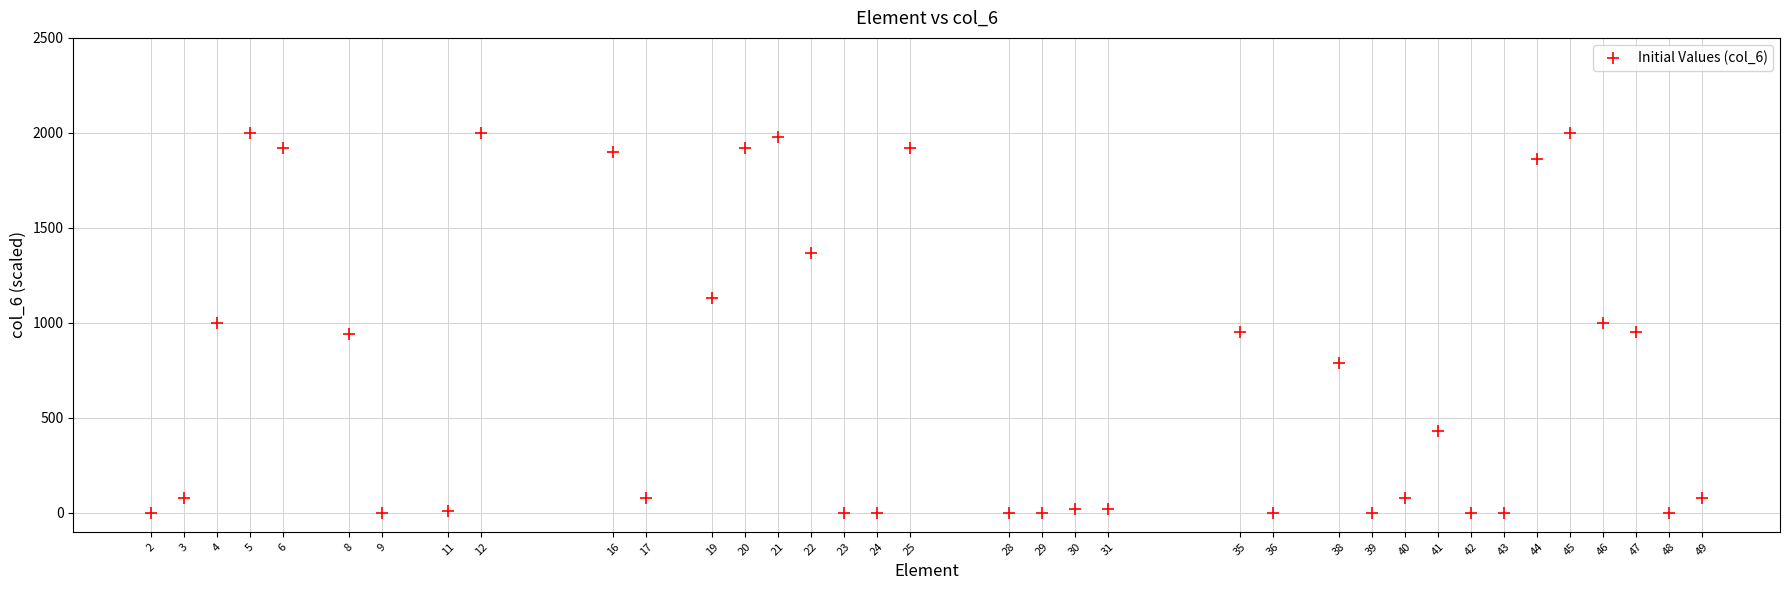

What is the range of Y values (max minus min)?

2000